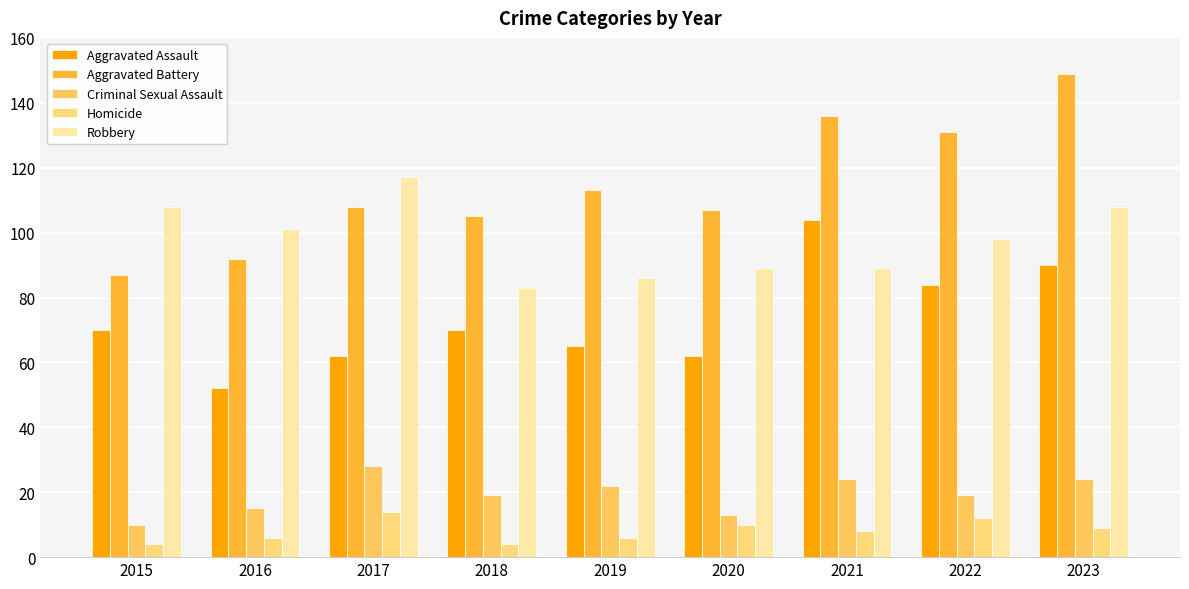

What is the minimum value for Robbery?

83